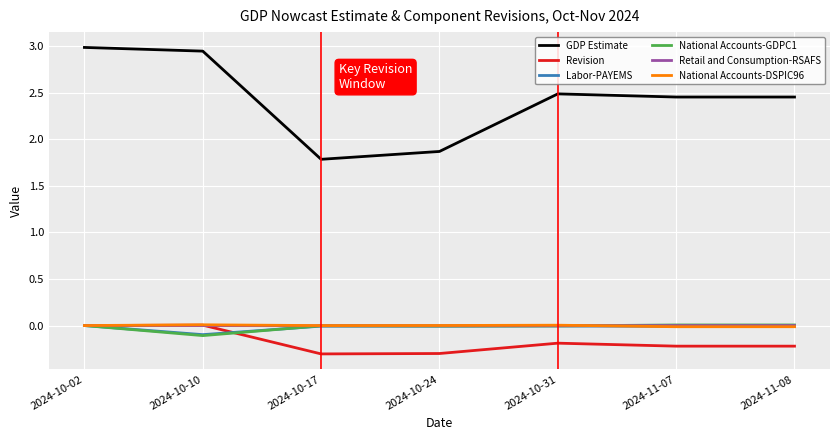

The value of National Accounts-DSPIC96 at 2024-11-07 is -0.0. True or false?

True